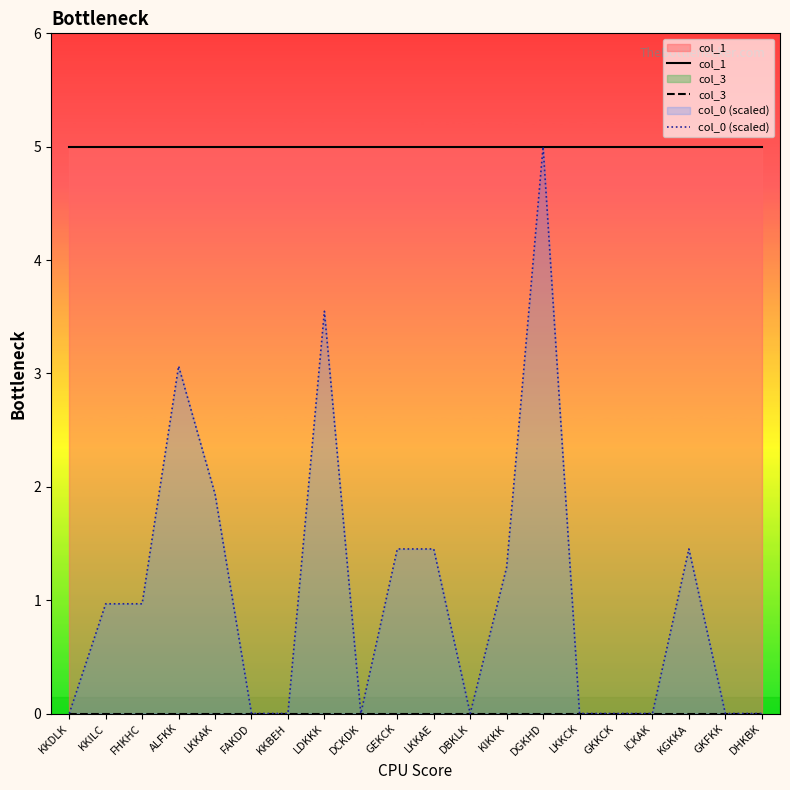

What is the label of the 3rd point from the right?

KGKKA